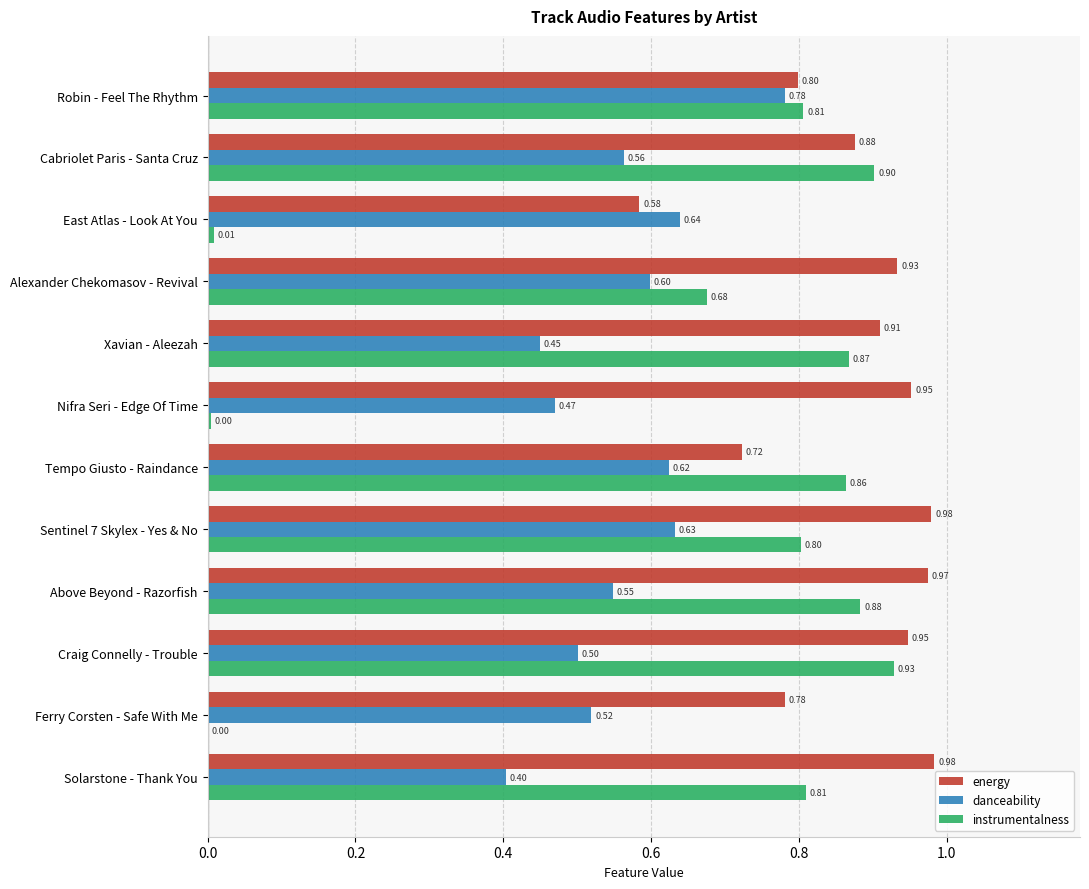

Which series changed the most between Cabriolet Paris - Santa Cruz and Ferry Corsten - Safe With Me?

instrumentalness